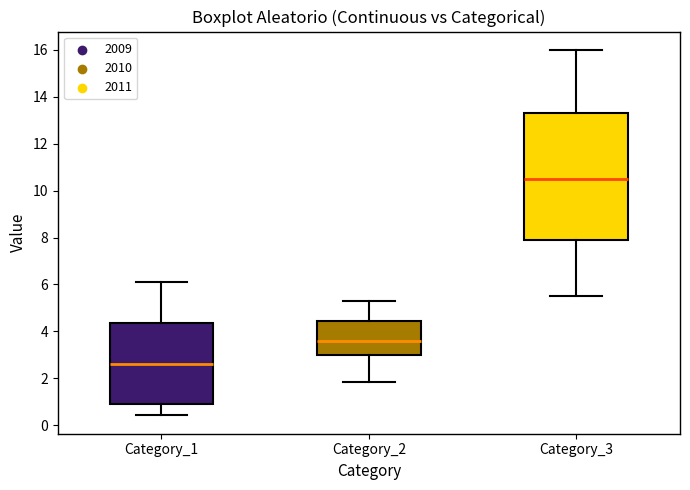

Which box is the tallest, from its lower edge to its upper edge?

Category_3